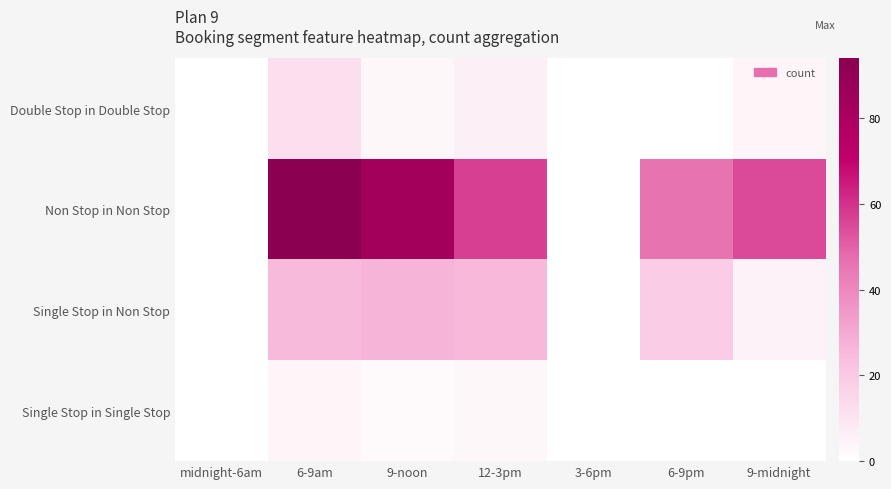

Which series has the largest range (max minus min)?

Non Stop in Non Stop